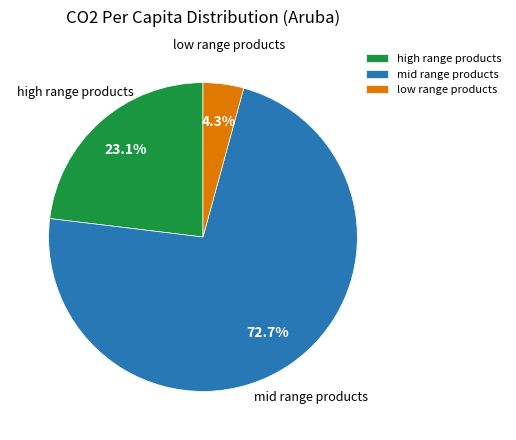

Is there any slice that represents more than half of the pie?

Yes